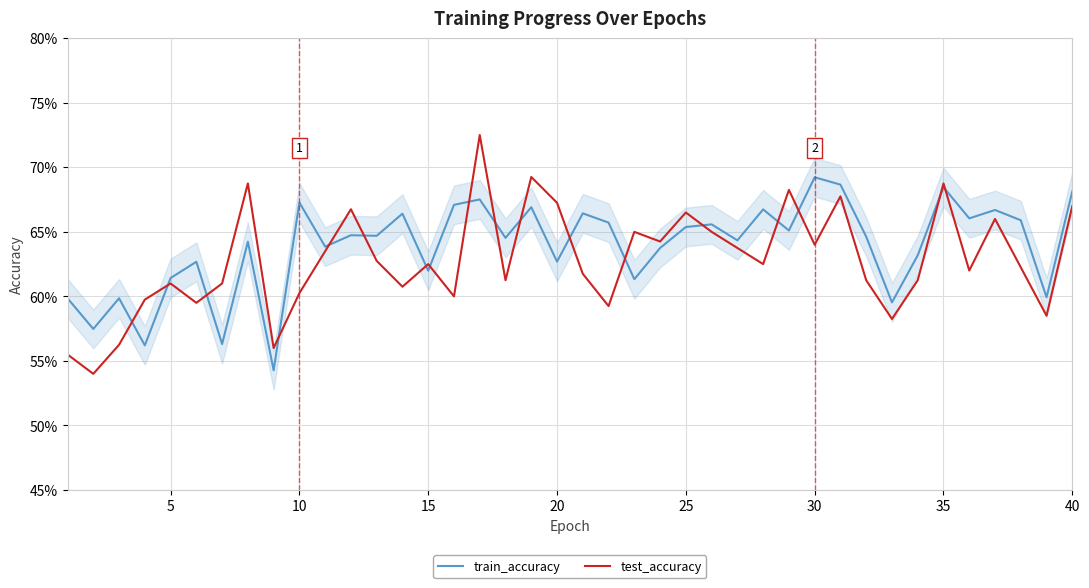

What are all the series names shown in the legend?

train_accuracy, test_accuracy